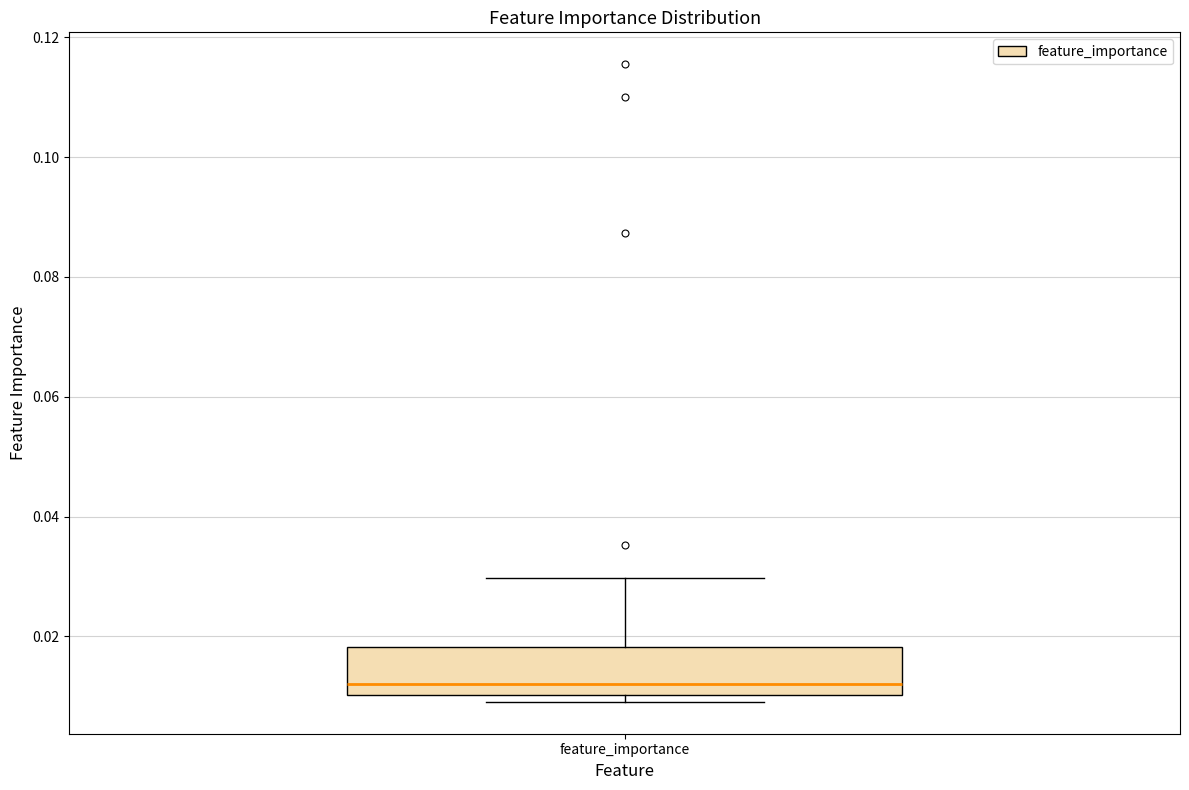

Read this box plot against the y-axis: the position of the median line, the range covered by the box, and the ends of both whiskers. The values are not printed on the chart, so give them approximately, as read against the axis.

median 0.012, box 0.010 to 0.018, whiskers 0.010 (just below the box's lower edge) to 0.030